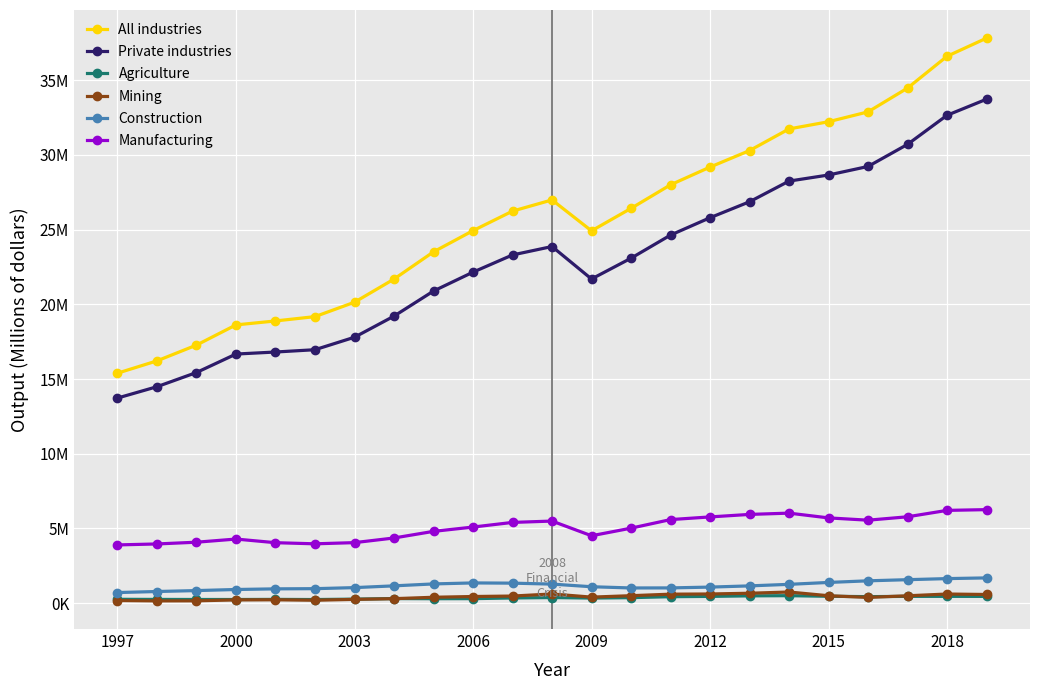

What is the difference between the maximum and second lowest values in the Private industries series?

19243355